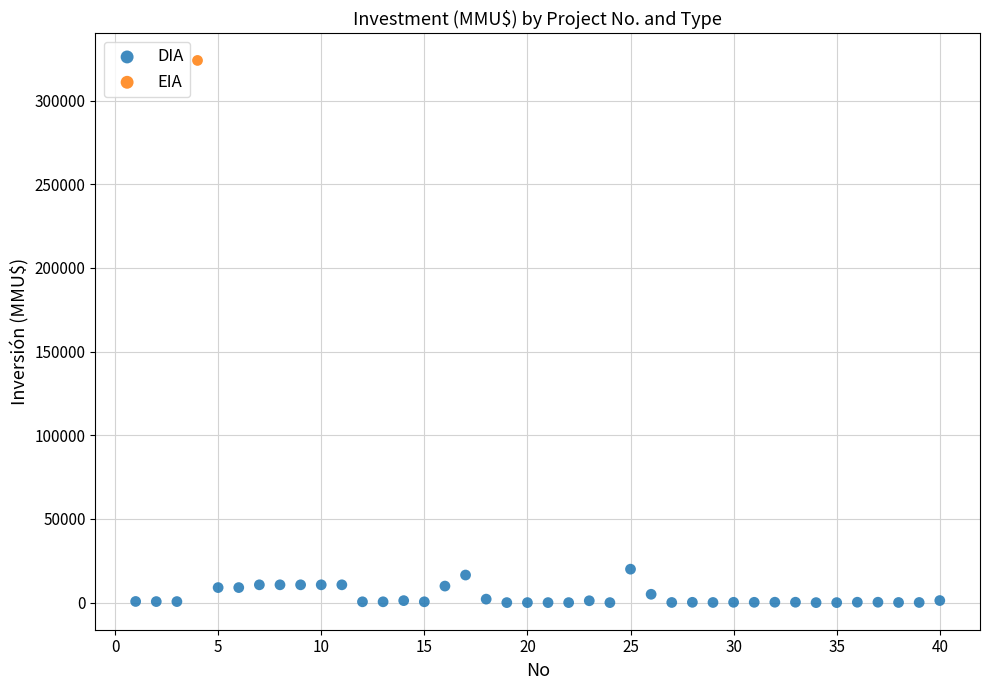

What are all the series names shown in the legend?

DIA, EIA